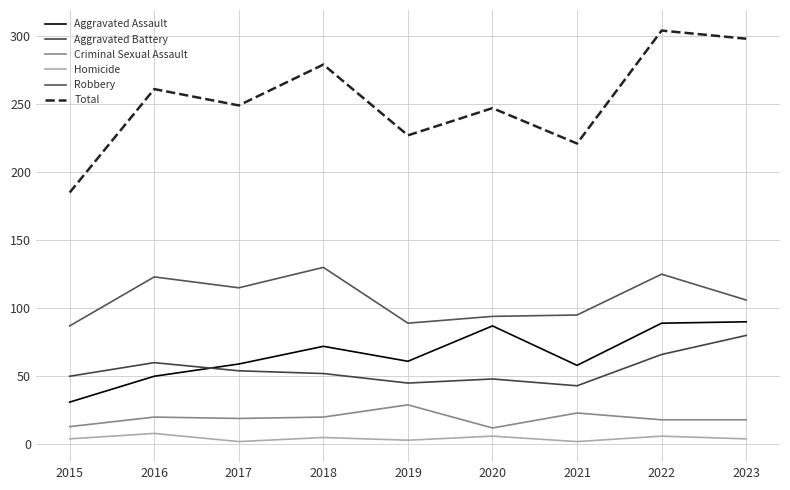

What is the sum of the Aggravated Assault values at 2018 and 2016?

122